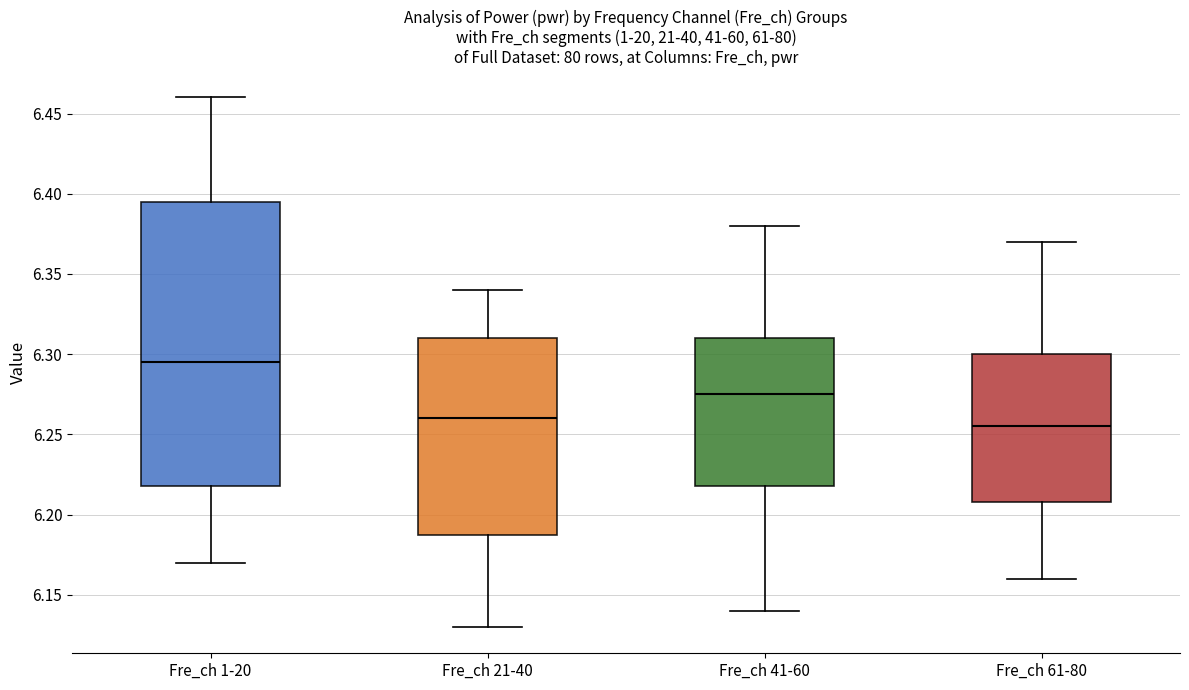

Where does the median line of the box for Fre_ch 41-60 sit on the y-axis? The values are not printed on the chart, so give them approximately, as read against the axis.

6.275